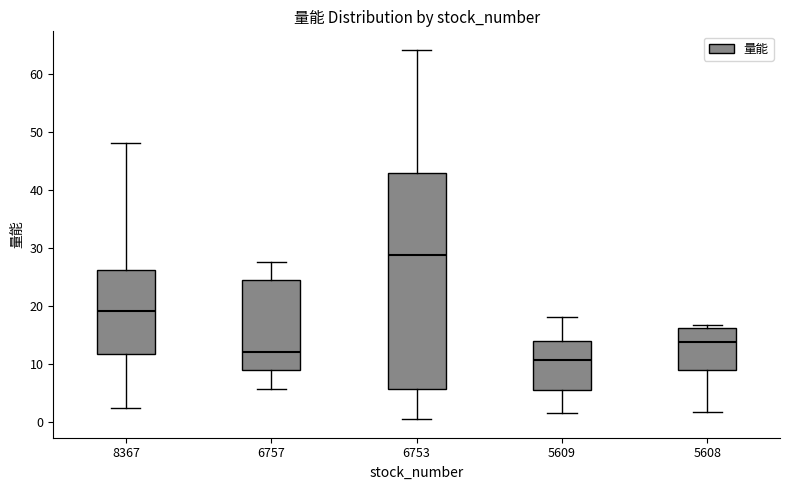

Comparing the boxes themselves (not the whiskers), which one is the tallest?

6753